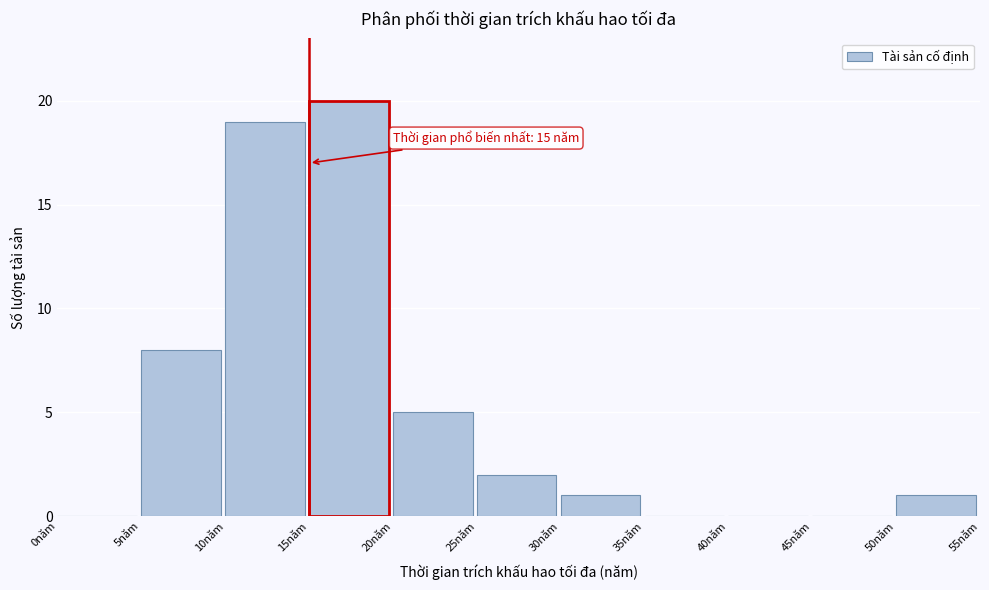

Which range on the x-axis has the tallest bar?

15 to 20